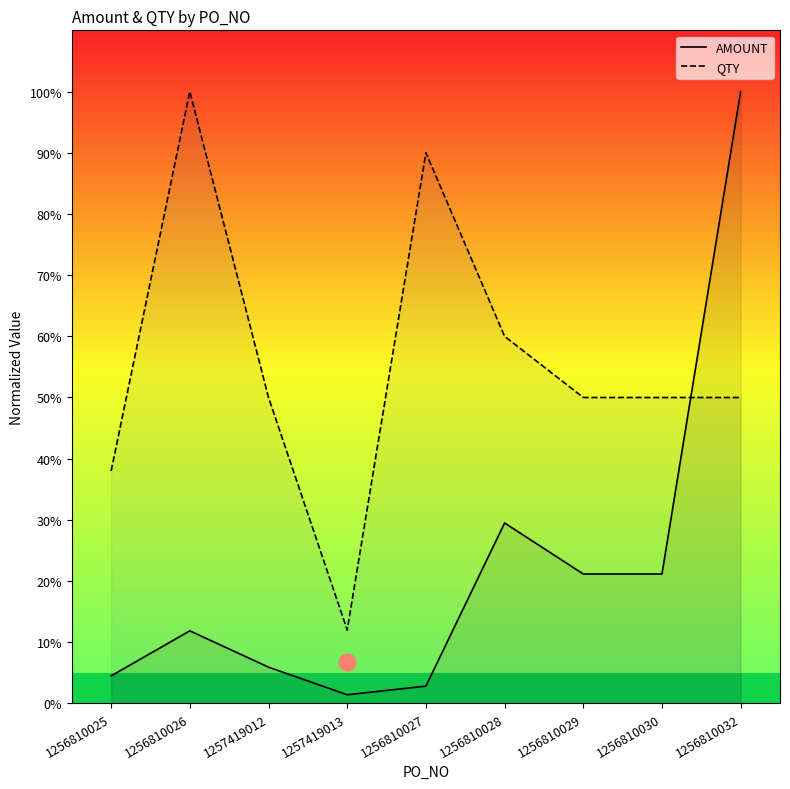

Which series has the largest range (max minus min)?

AMOUNT